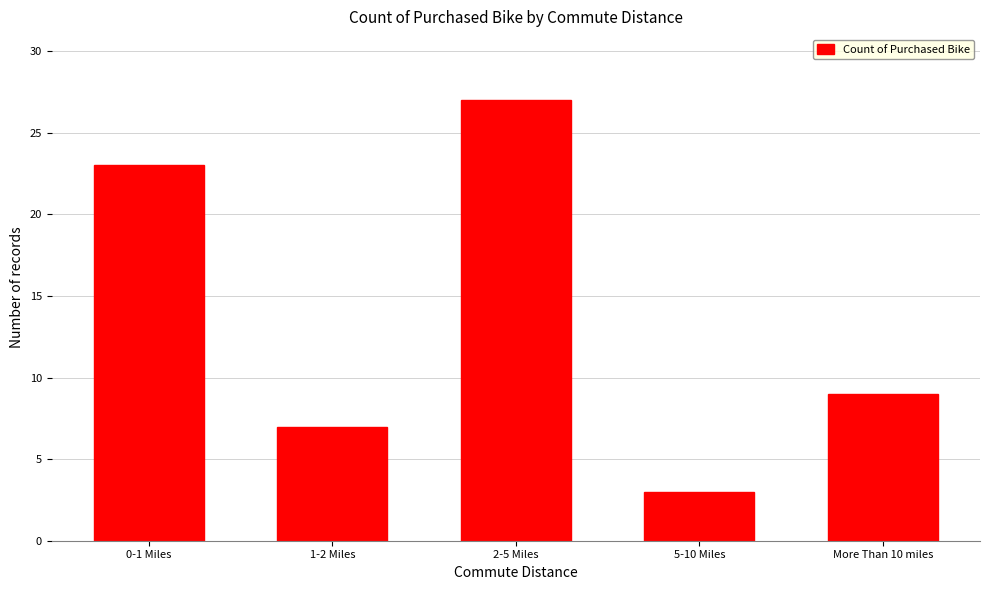

Reading right to left, transcribe all the data shown in this chart.

9	3	27	7	23